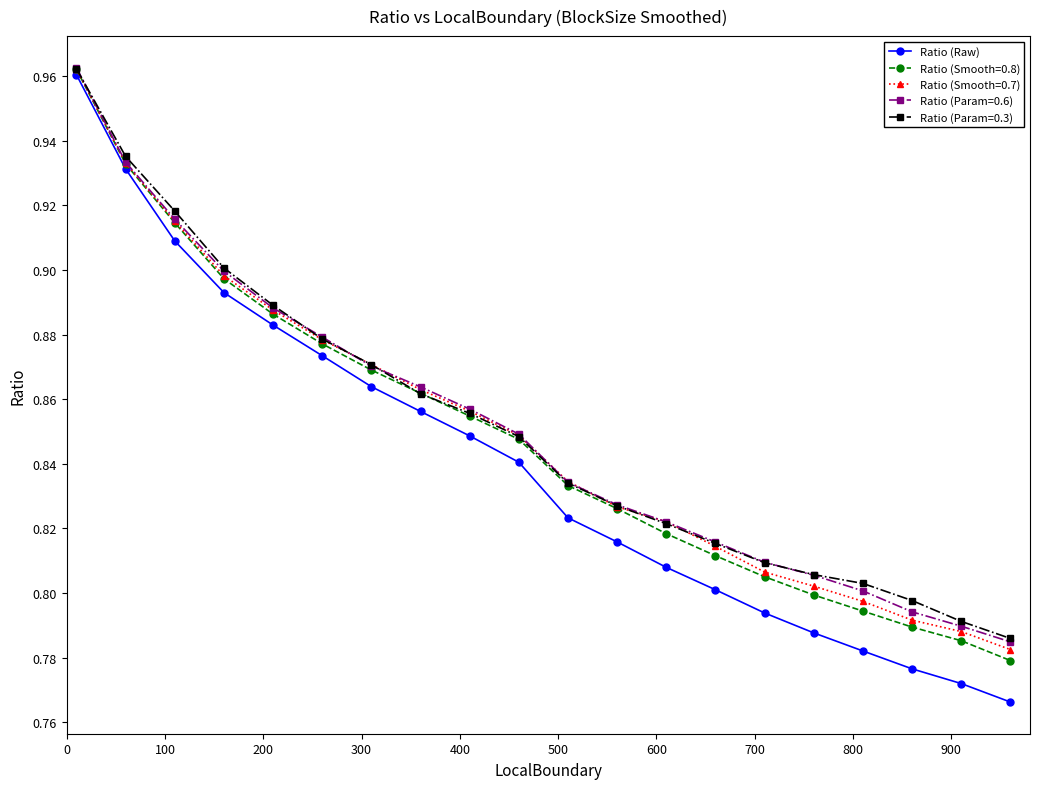

At how many categories does at least one series exceed 0?

20